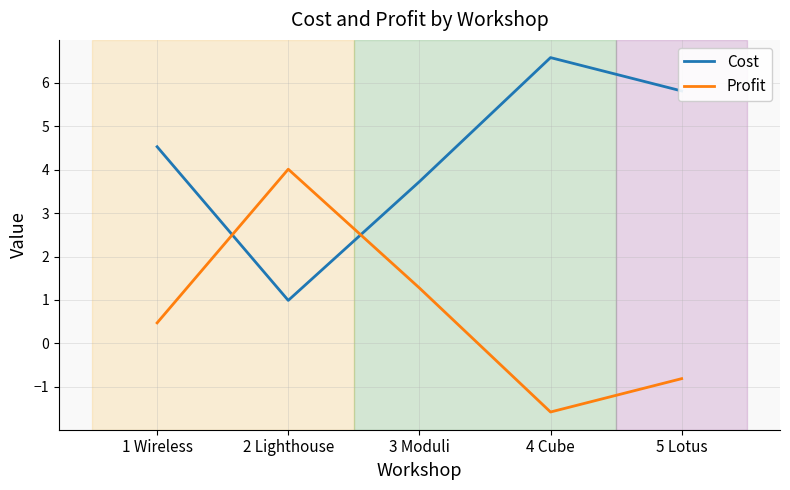

How many values in the Cost series are below 4?

2